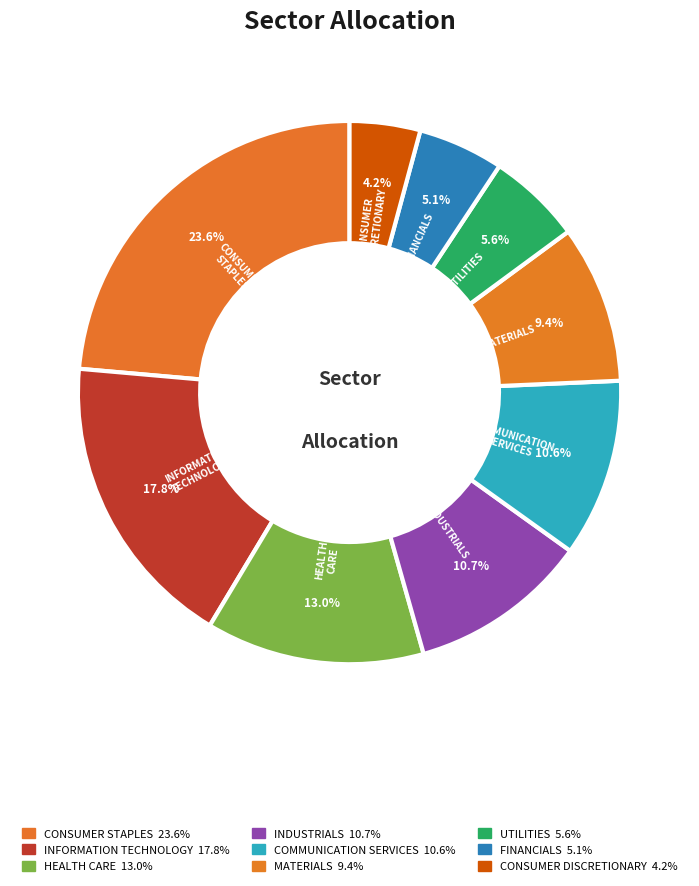

Which slice is the smallest?

CONSUMER DISCRETIONARY